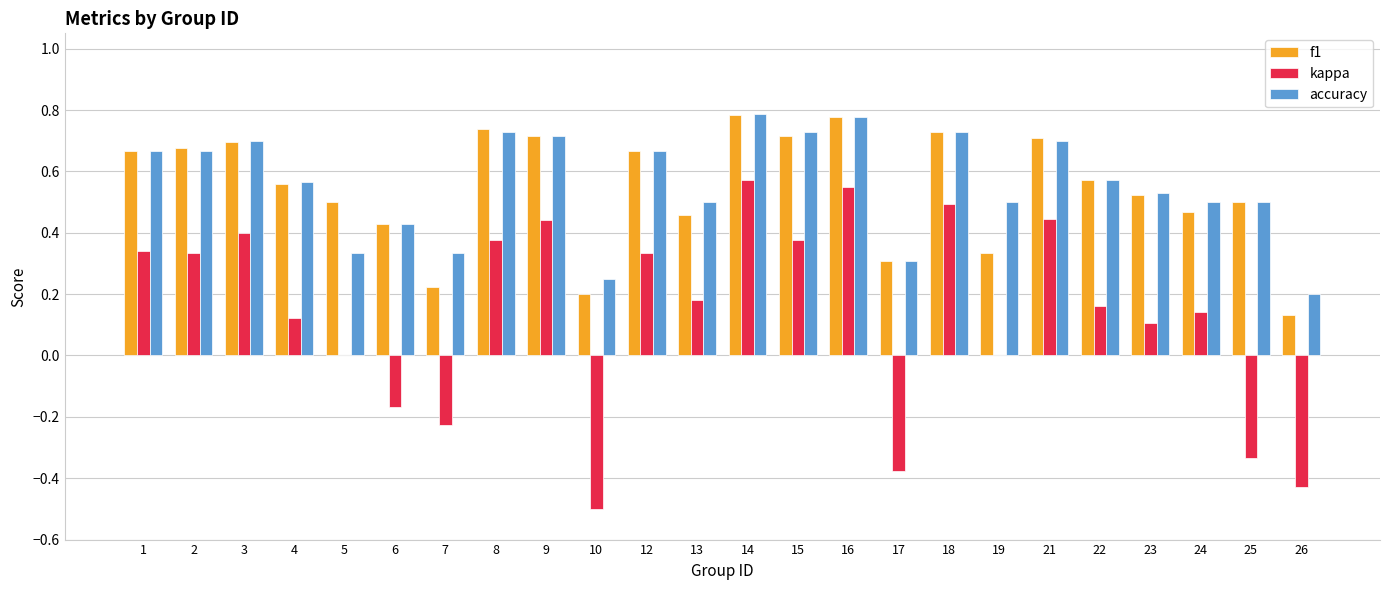

What is the total value across all series at 12?

1.7